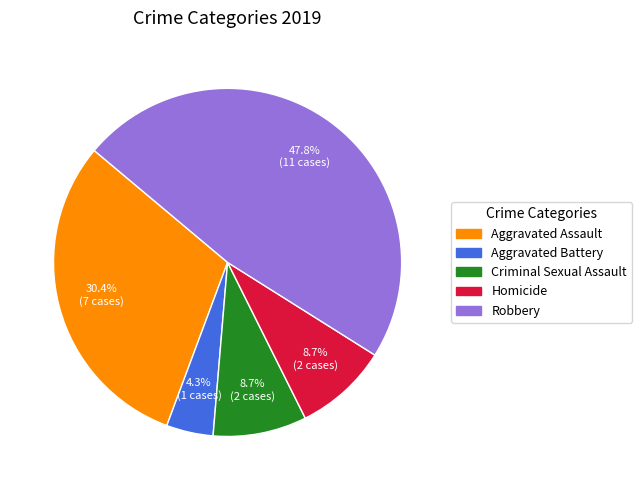

How much of the chart is everything except Criminal Sexual Assault?

91.3%